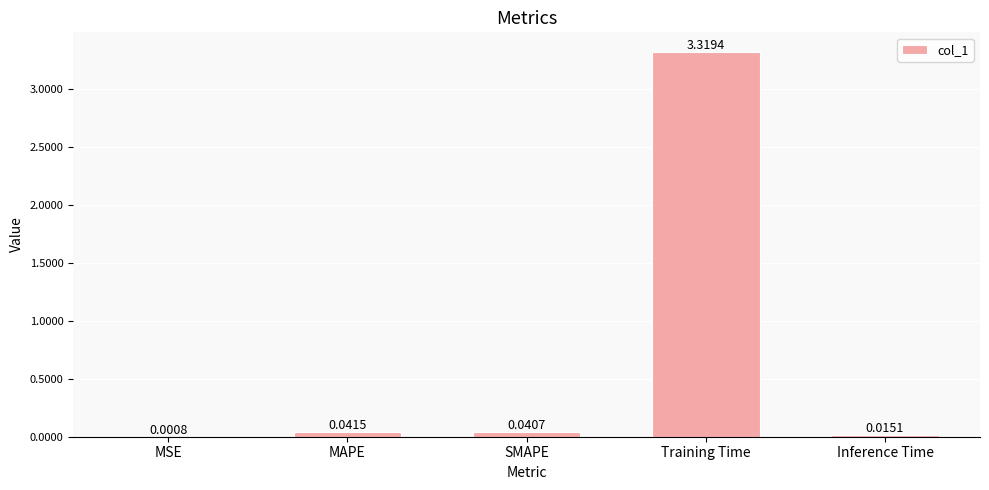

Which has a higher value, MAPE or MSE?

MAPE